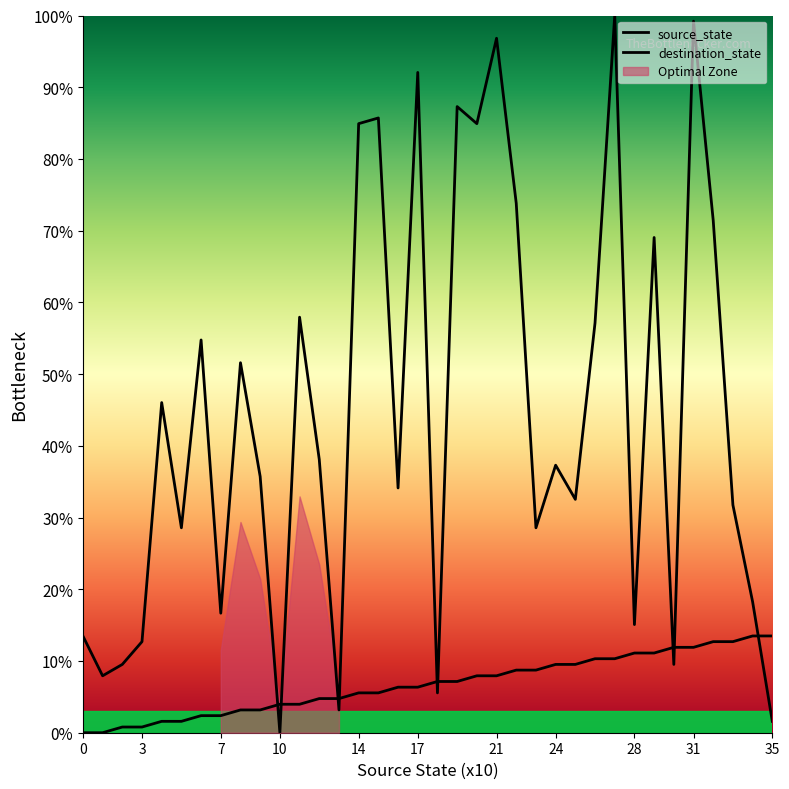

What is the greatest value displayed?

100.0